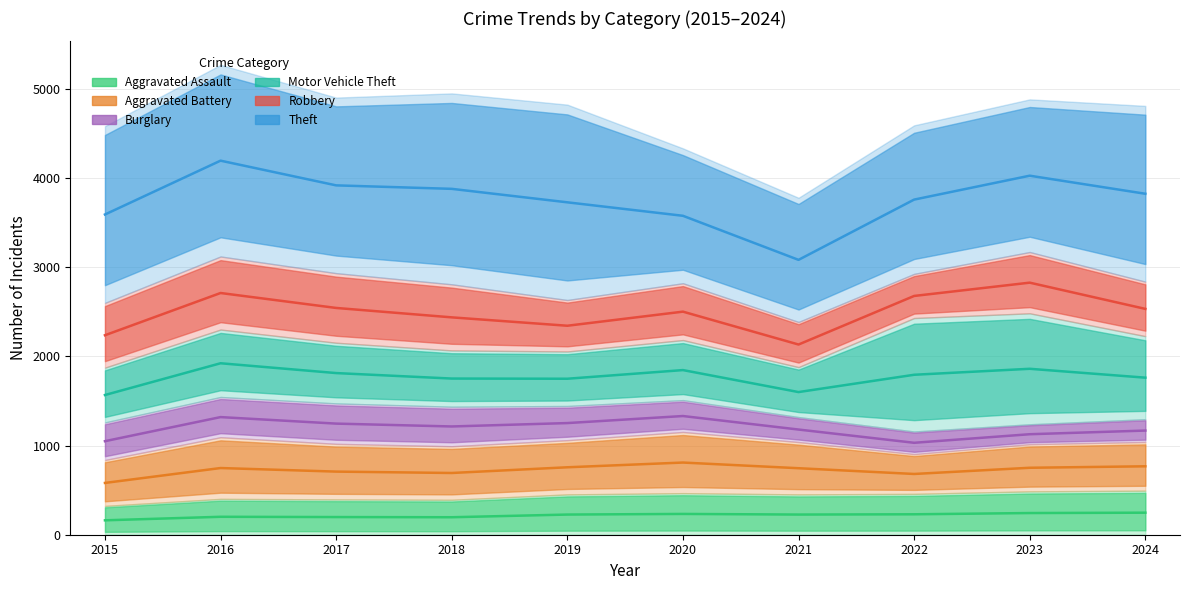

Where does the Robbery series first go above 2531?

2016